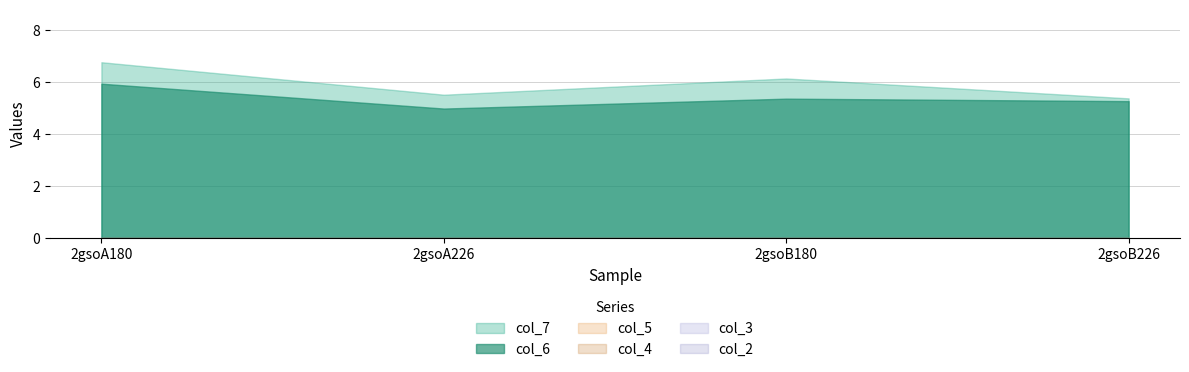

What is the average value of the col_7 series?

6.0